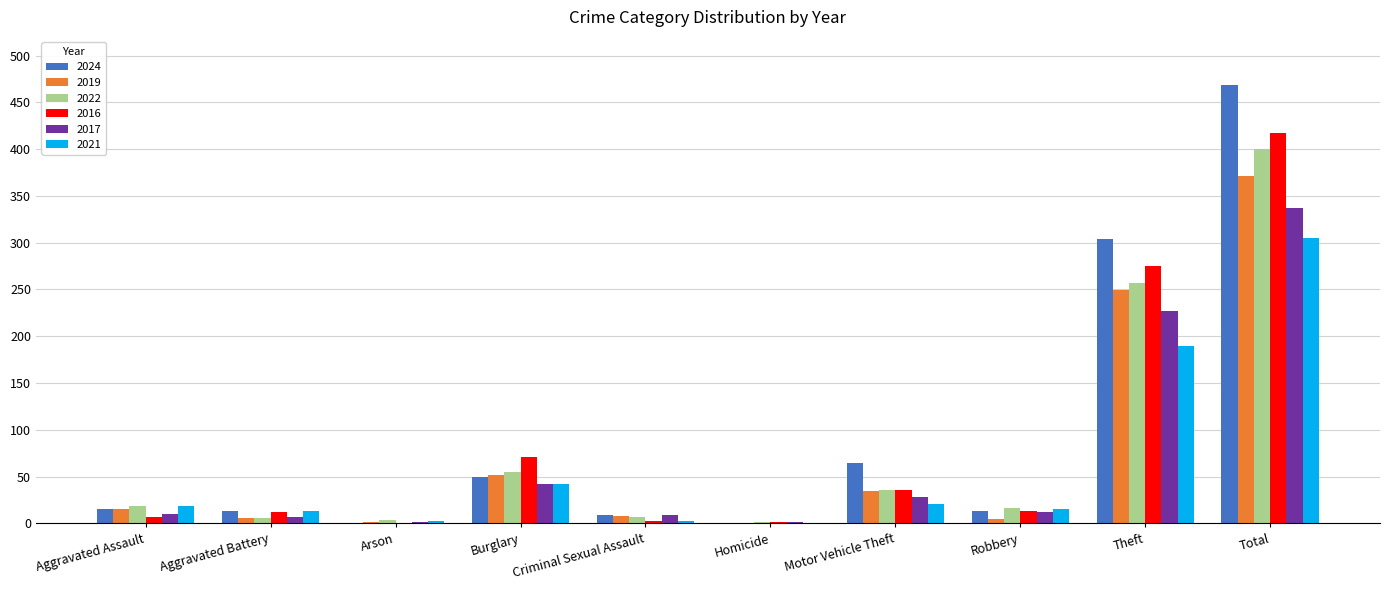

The value of 2016 at Burglary is 71. True or false?

True